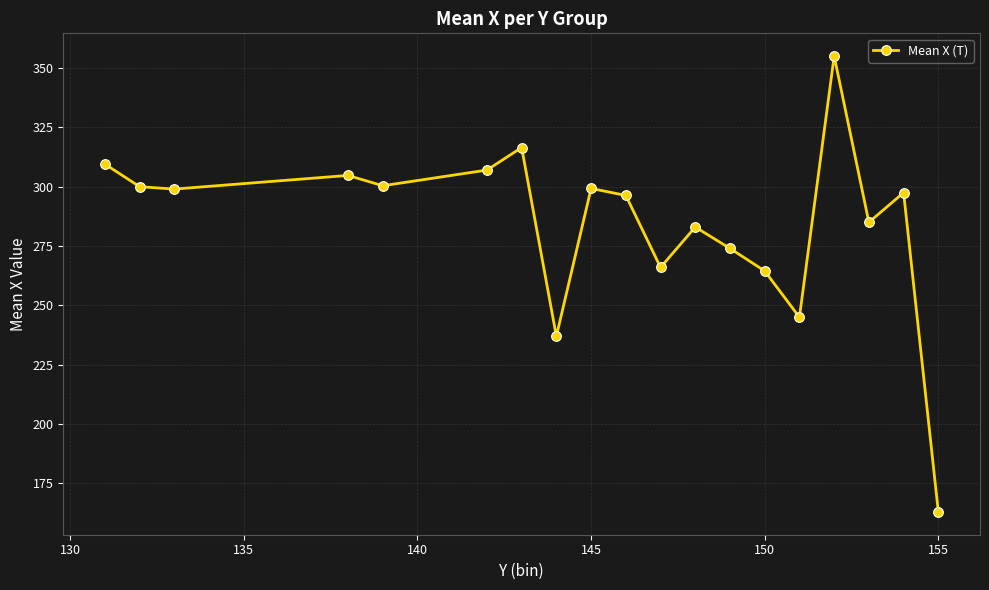

What is the value of the 6th point from the left?

307.0